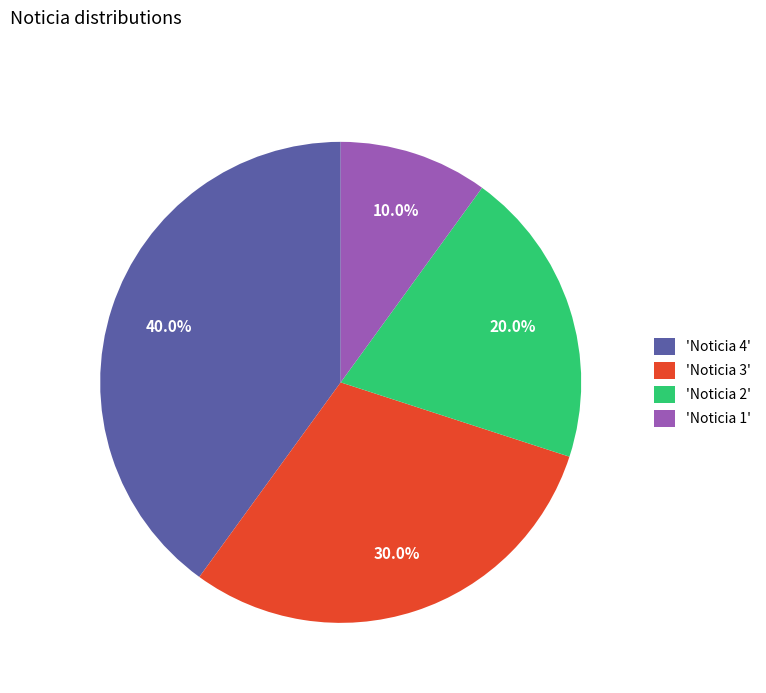

Does 'Noticia 1' represent more than half of the total?

No